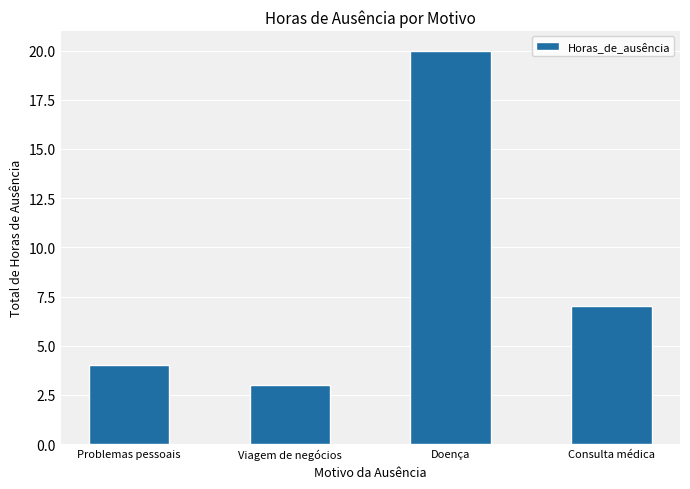

Reading left to right, transcribe all the data shown in this chart.

4	3	20	7